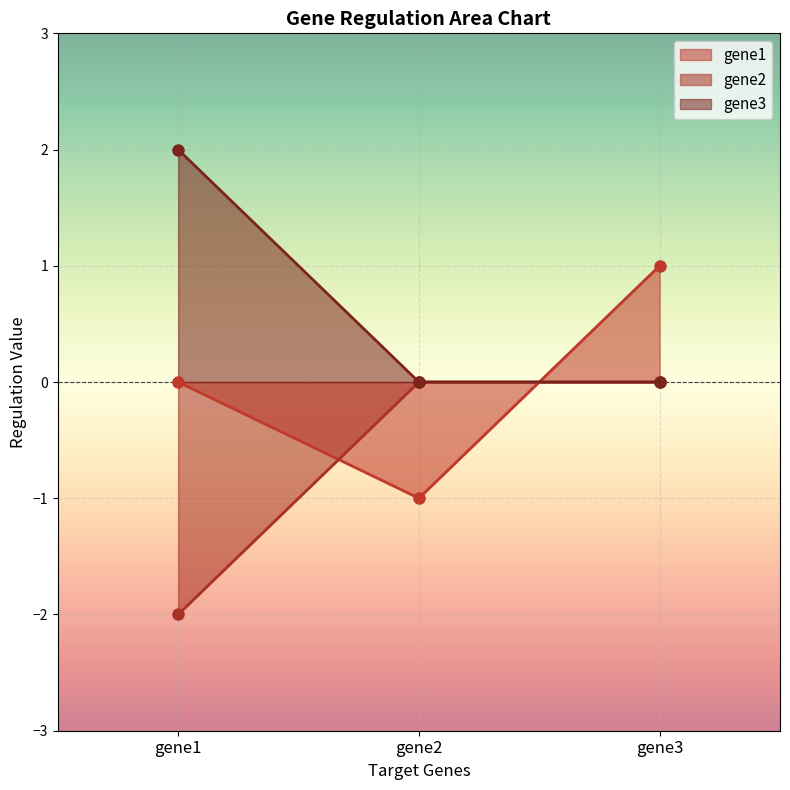

List the labels in order of gene3 value, smallest first.

gene2, gene3, gene1